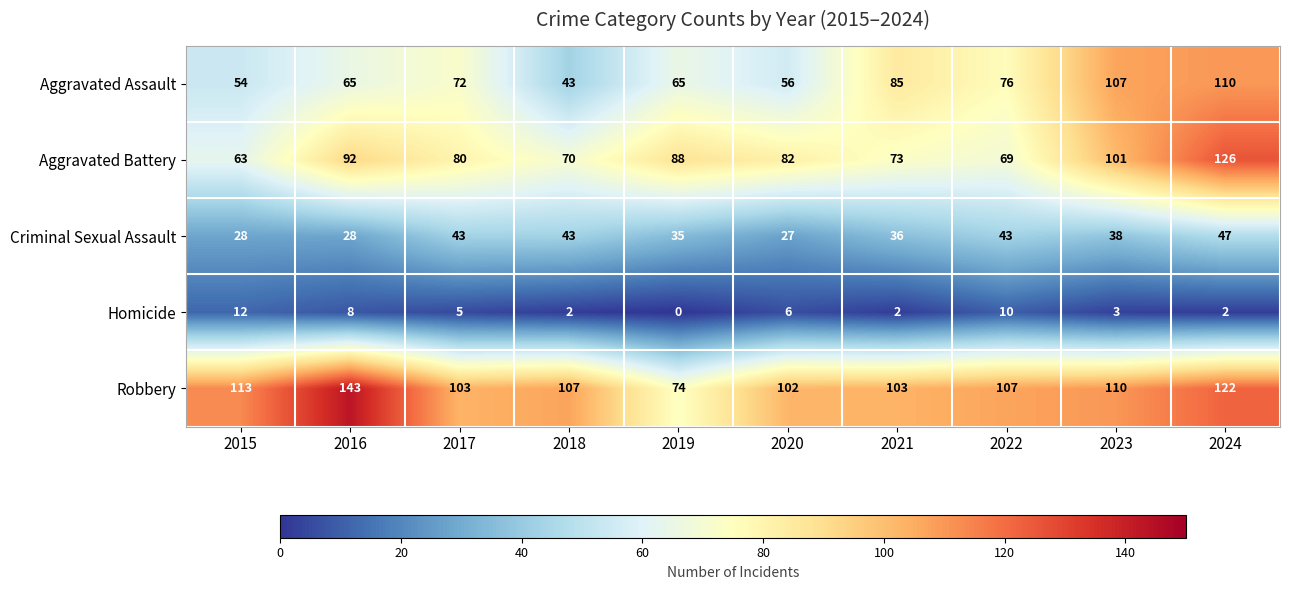

The Homicide series shows 8 at 2016. True or false?

True